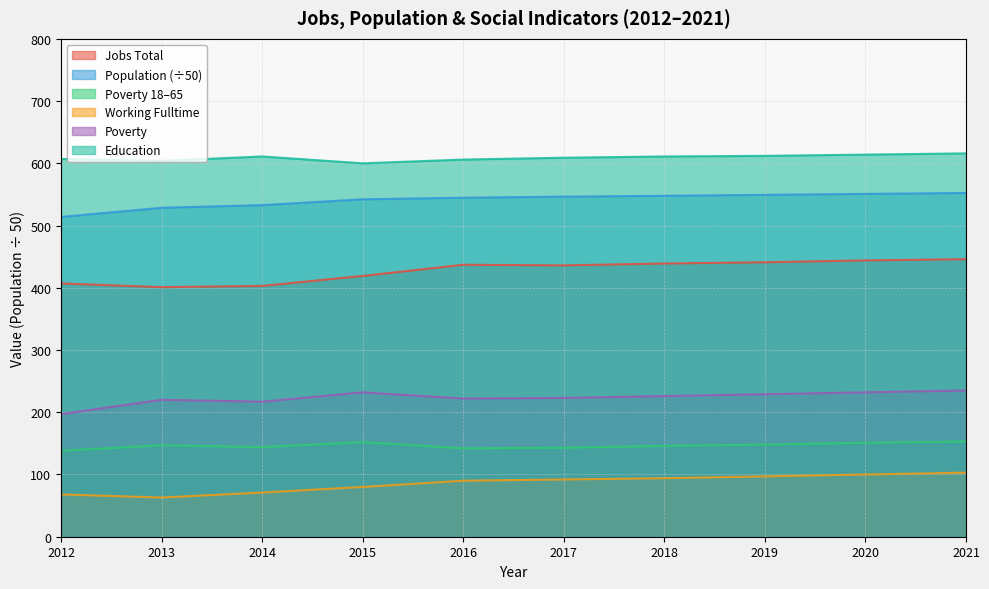

What is the total value across all series at 2019?

2076.4